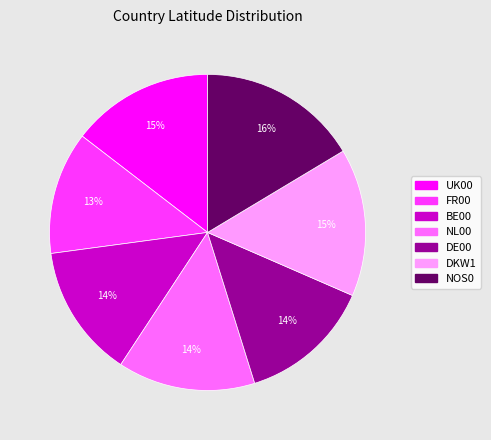

To the nearest percent, what is the average slice percentage?

14%